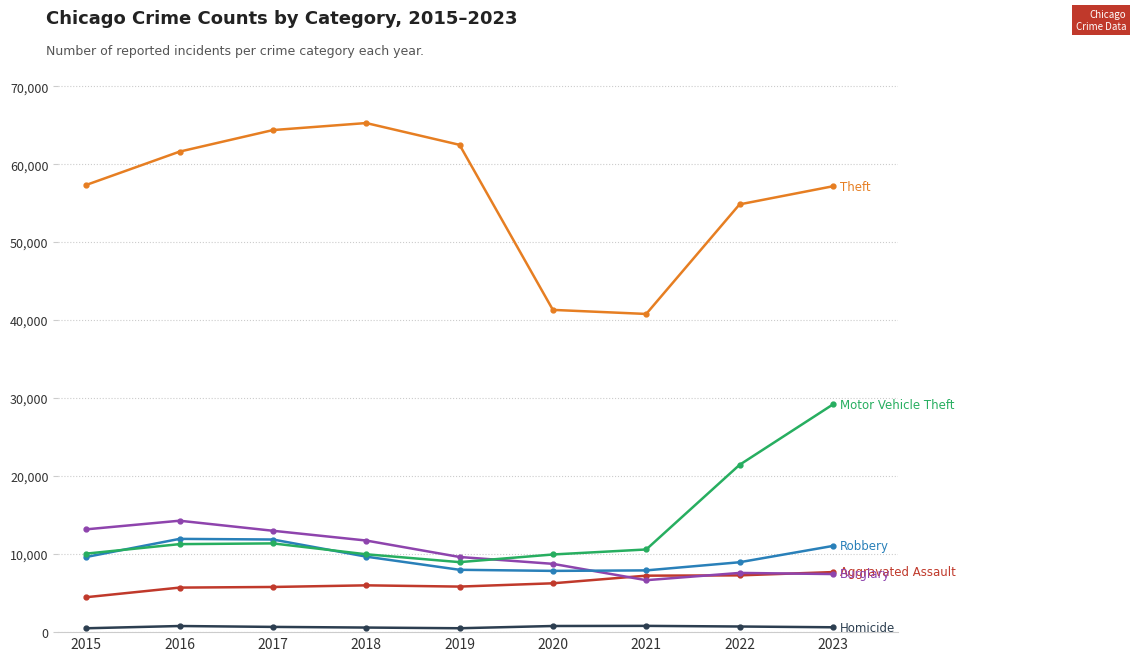

What is the greatest value displayed?

65288